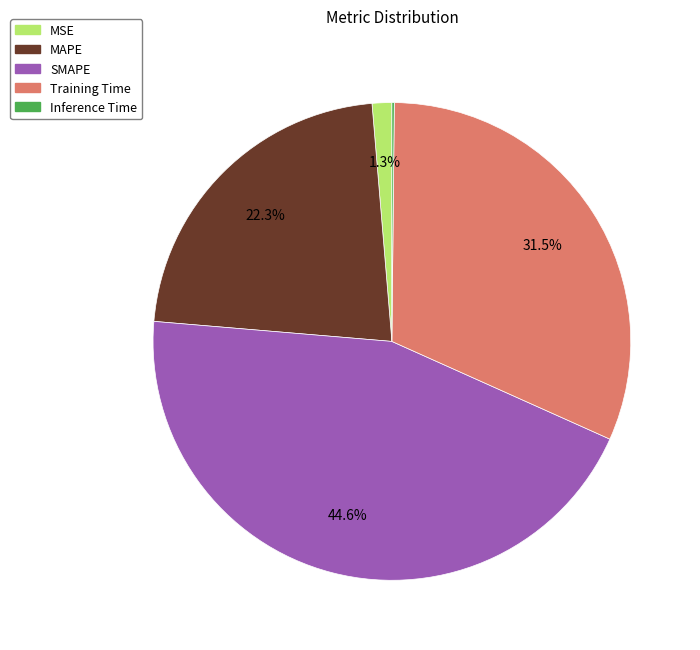

Is there a majority slice in this chart?

No